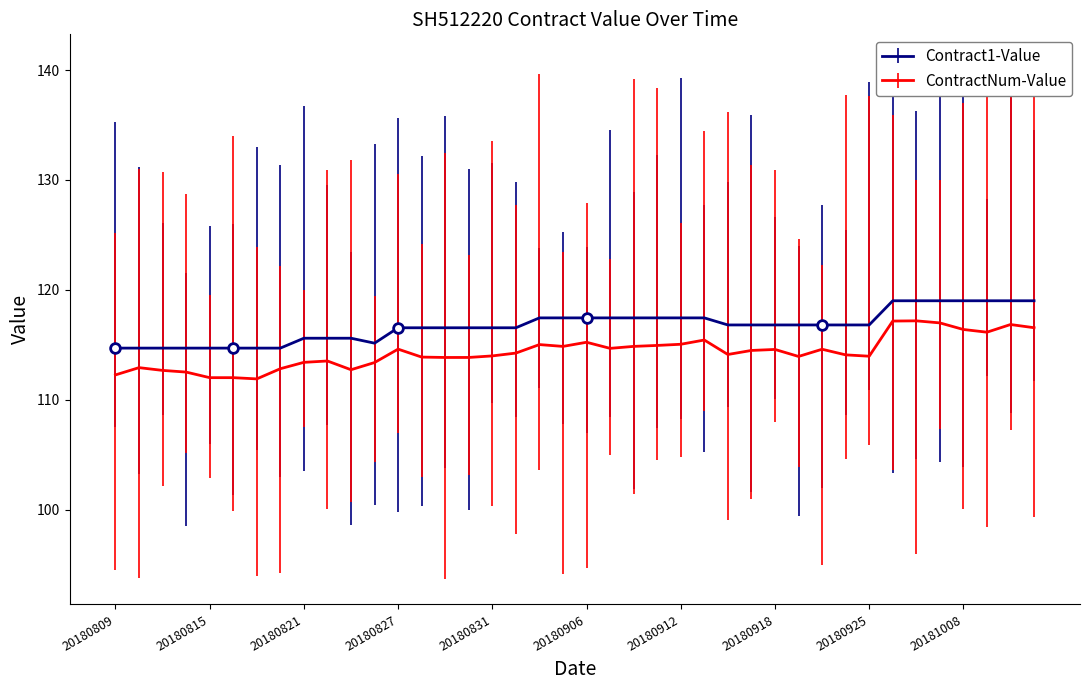

The value of Contract1-Value at 20180912 is 52.5. True or false?

False